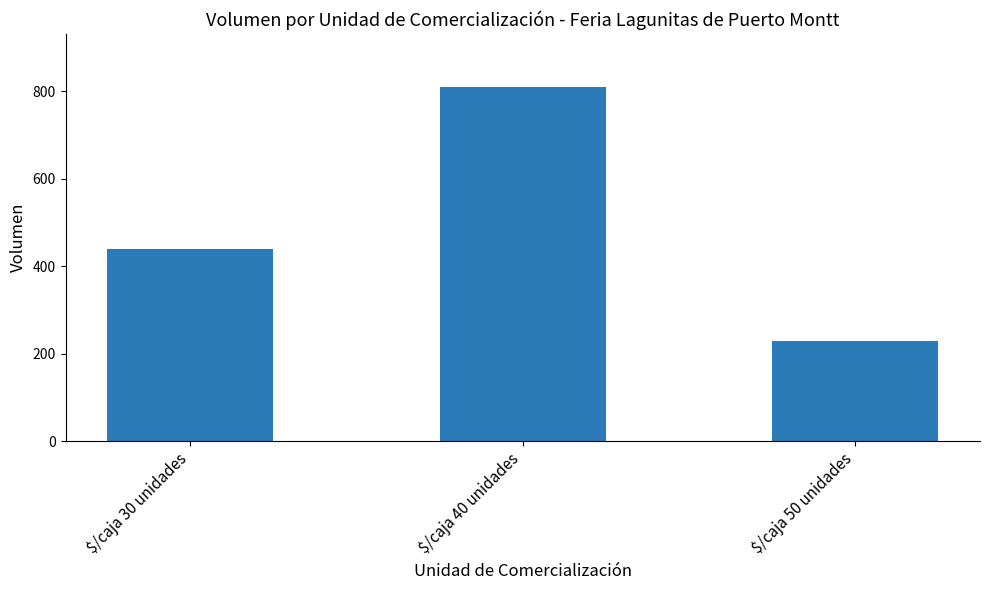

What is the approximate value at $/caja 30 unidades?

440